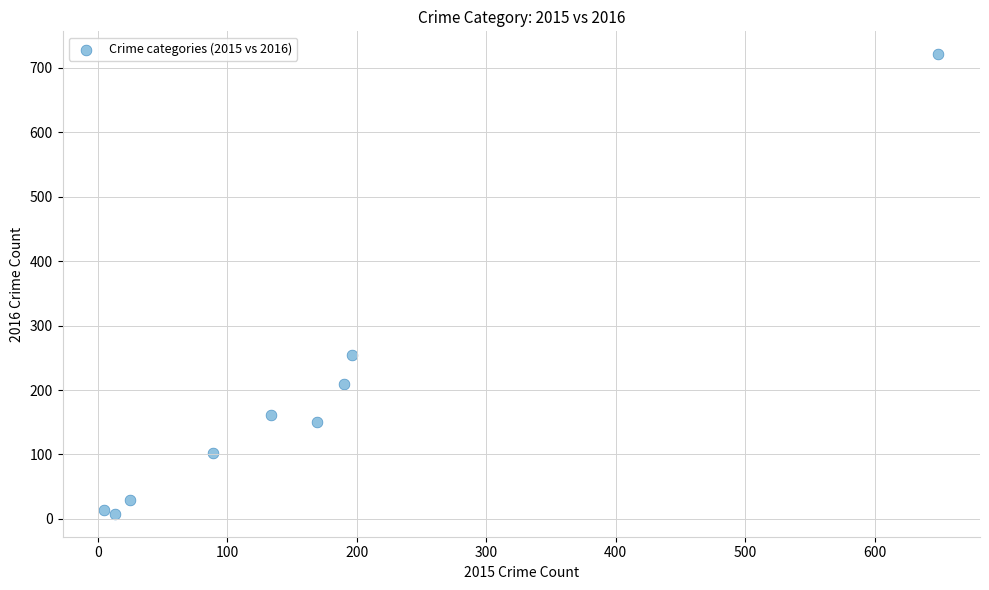

What Y value in the scatter plot is closest to 364?

255